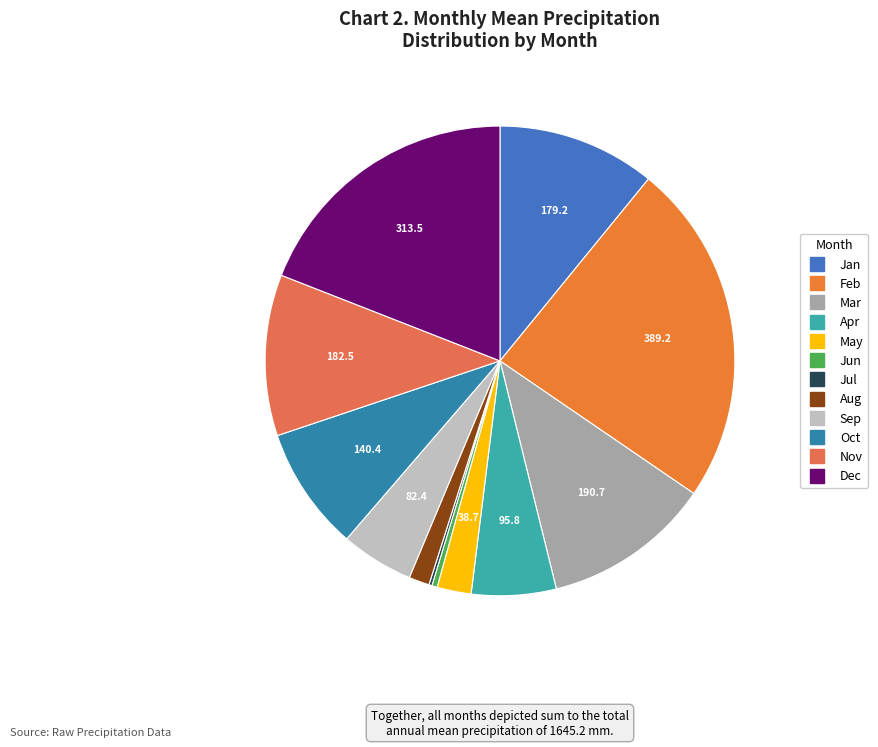

Rank the categories by value from highest to lowest.

Feb, Dec, Mar, Nov, Jan, Oct, Apr, Sep, May, Aug, Jun, Jul